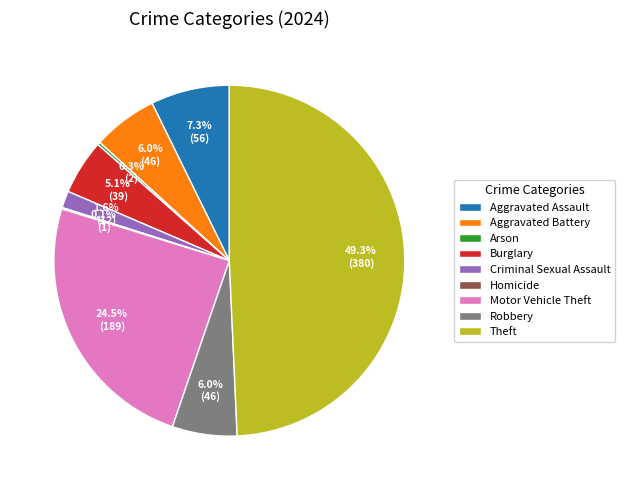

To the nearest percent, what is the average slice percentage?

11%